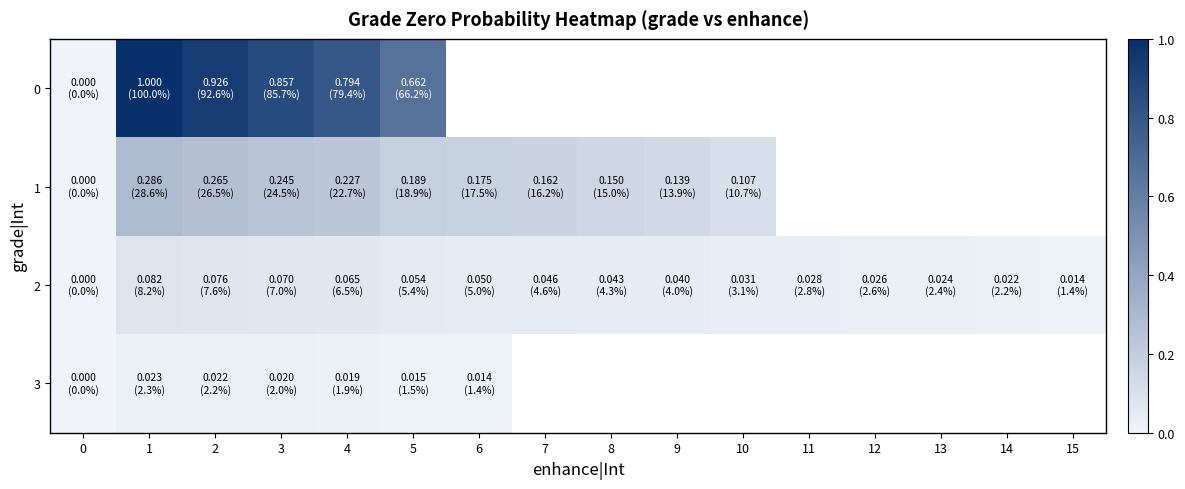

Which series has the widest spread of values?

row_0